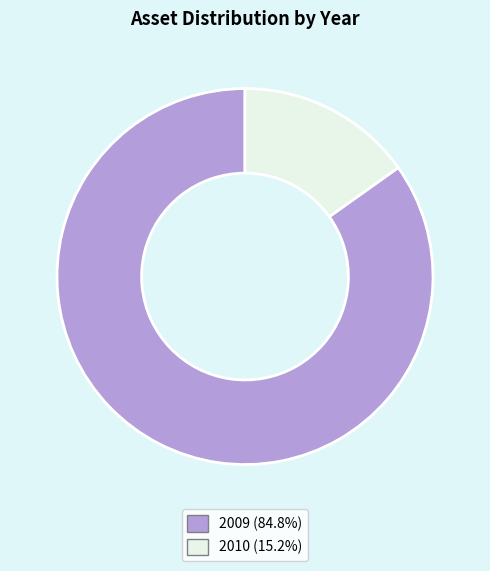

Does any single category account for the majority?

Yes